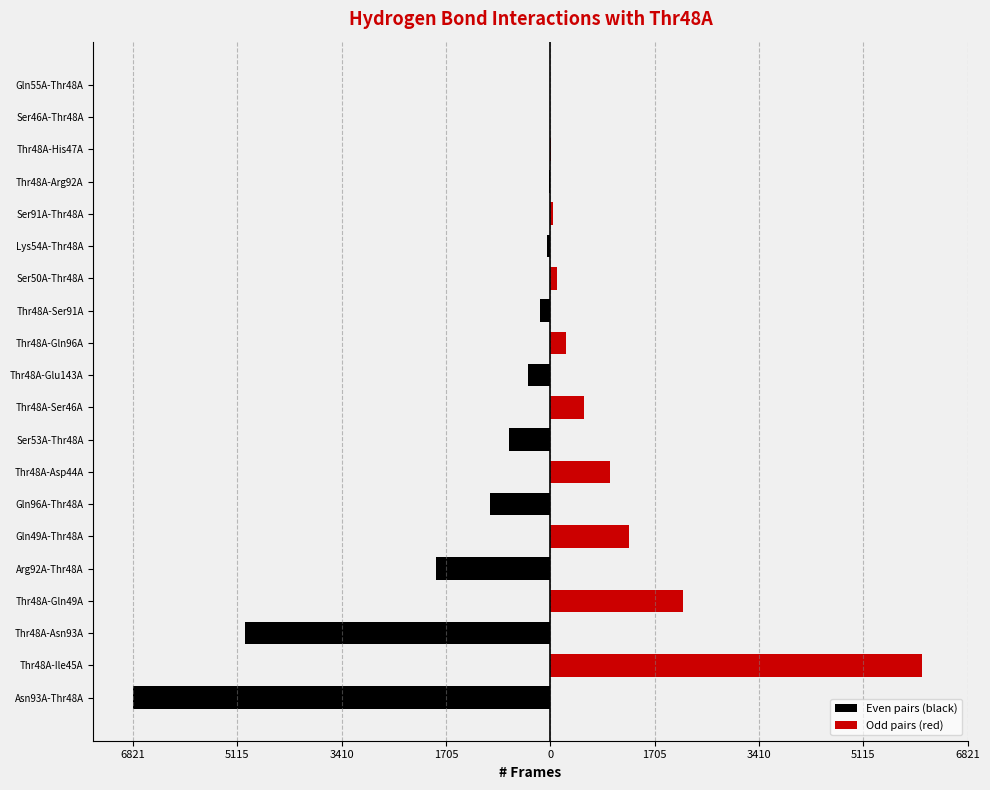

What is the difference between the maximum and minimum values in the Odd pairs (red) series?

6079